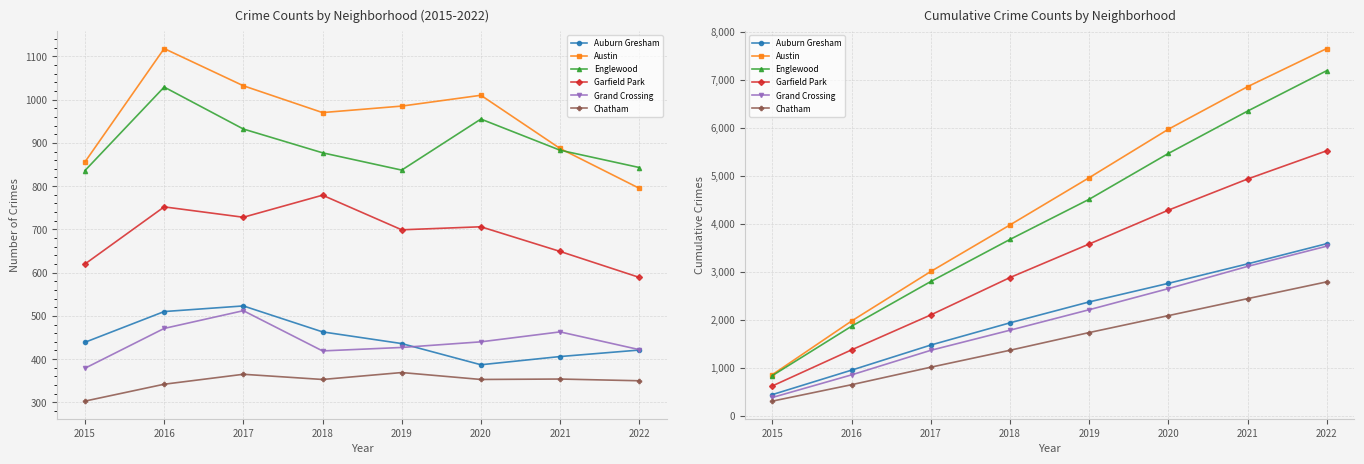

True or false: Grand Crossing and Austin intersect in this chart.

False